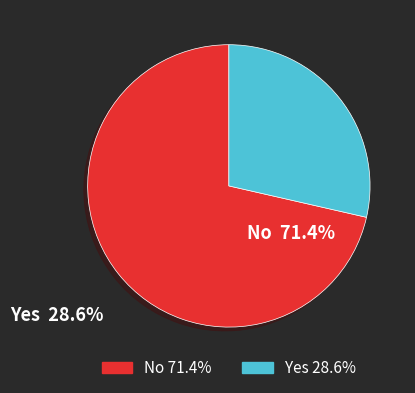

Does any single category account for the majority?

Yes